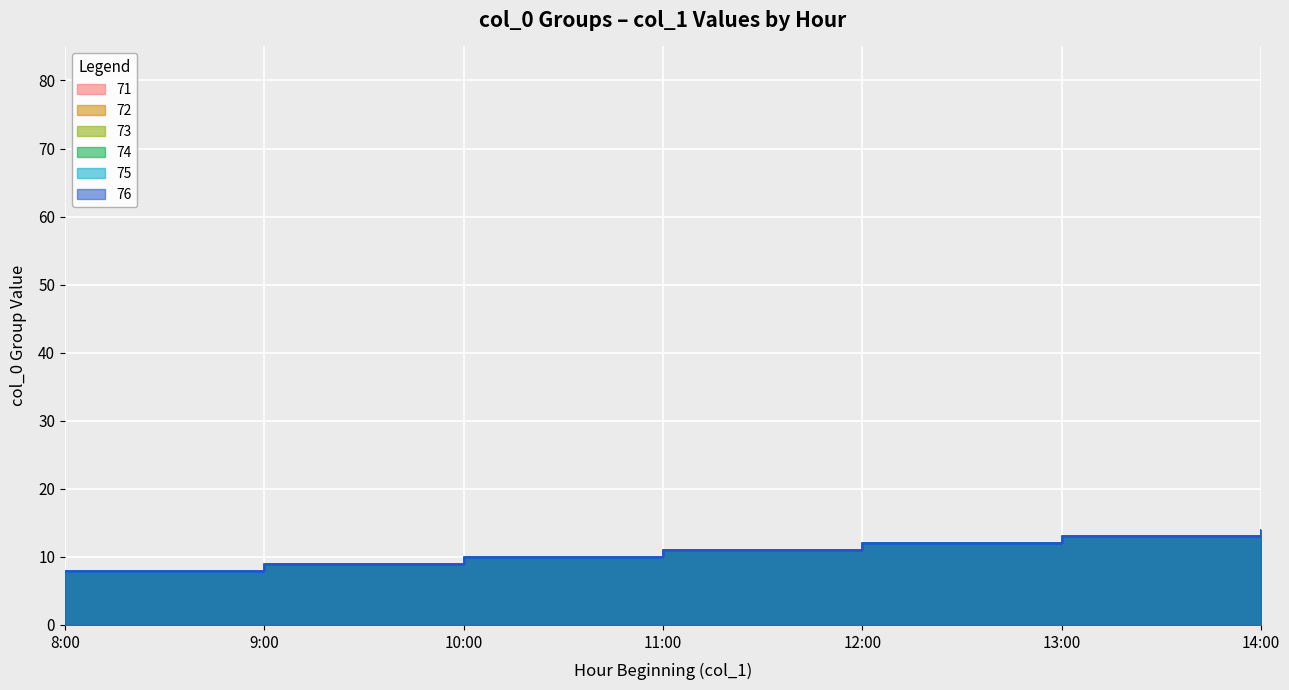

Rank the series at 13:00 from lowest to highest value.

71, 72, 73, 74, 75, 76